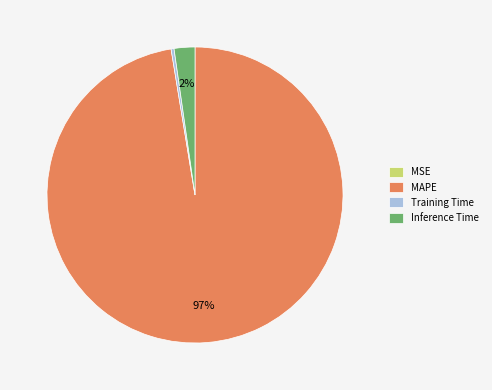

What is the majority slice?

MAPE